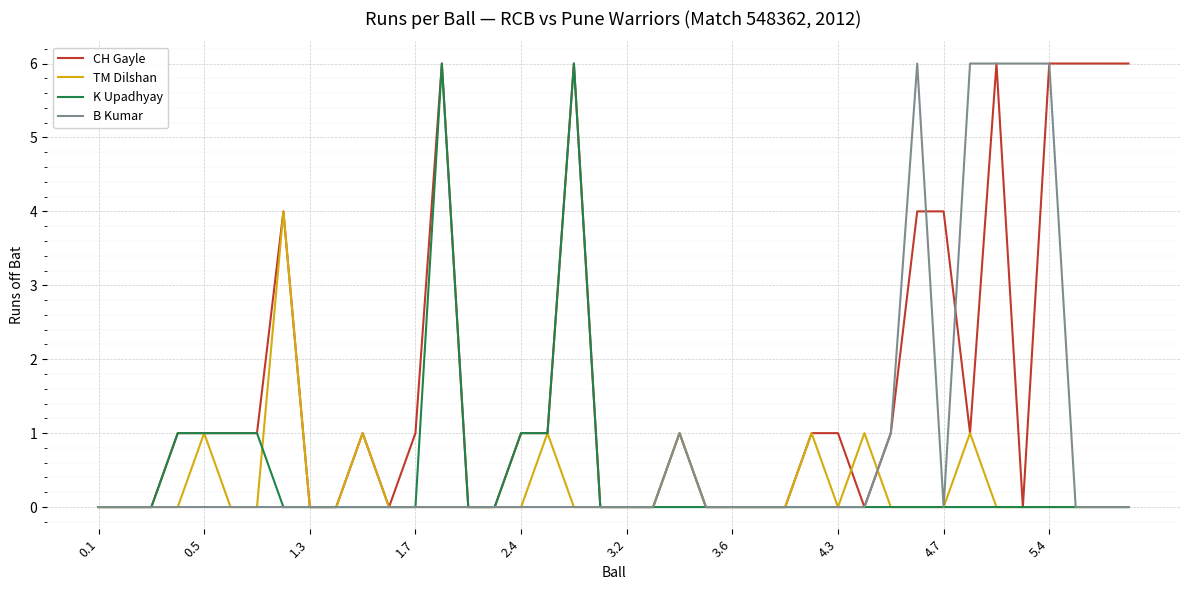

What is the maximum value shown in the chart?

6